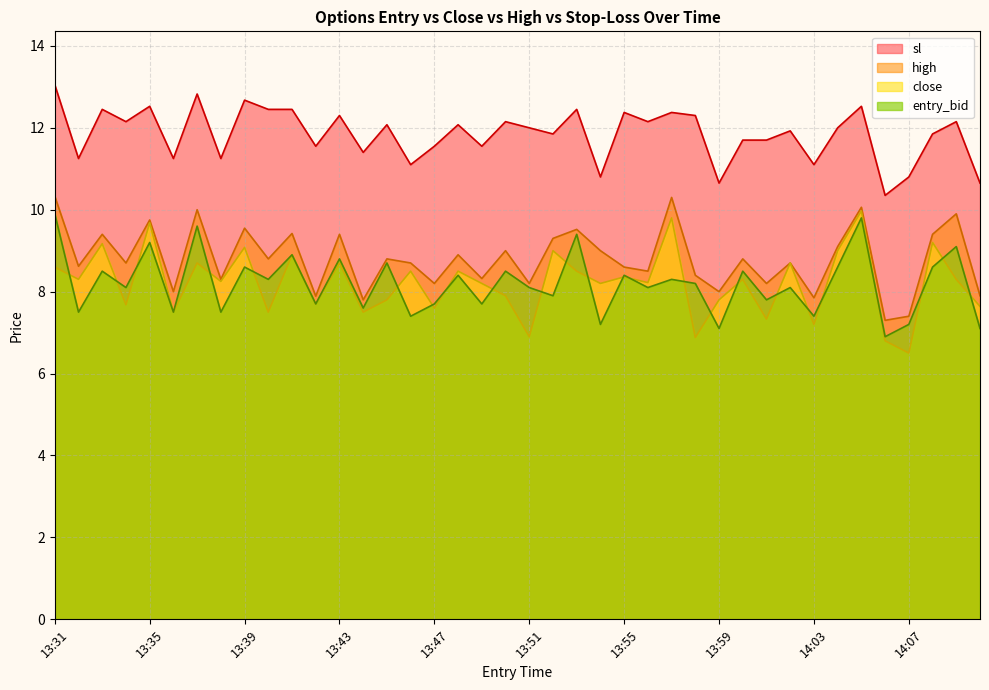

True or false: entry_bid and sl cross at least once.

False